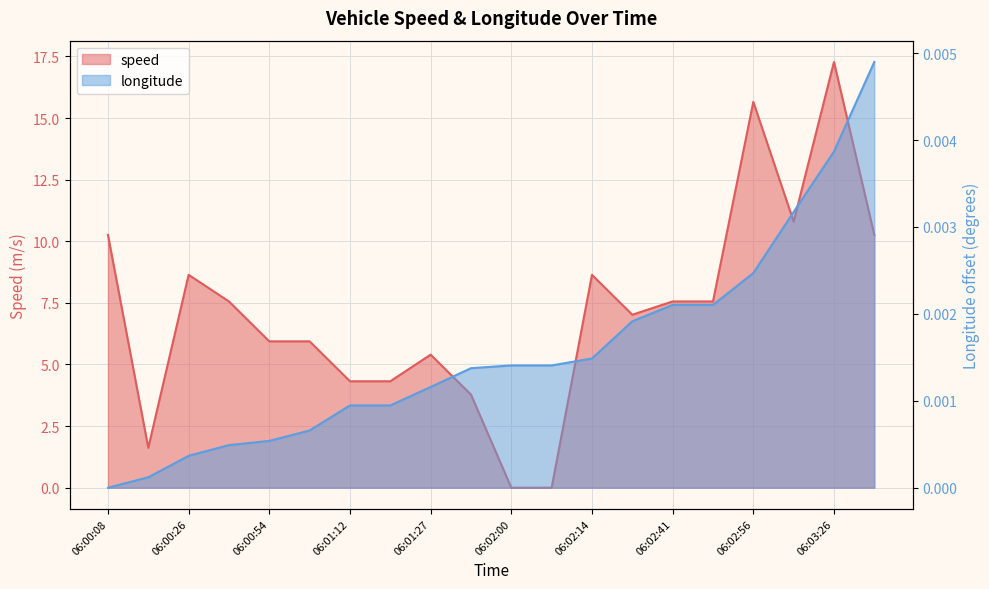

What position from the right is 06:00:08?

20